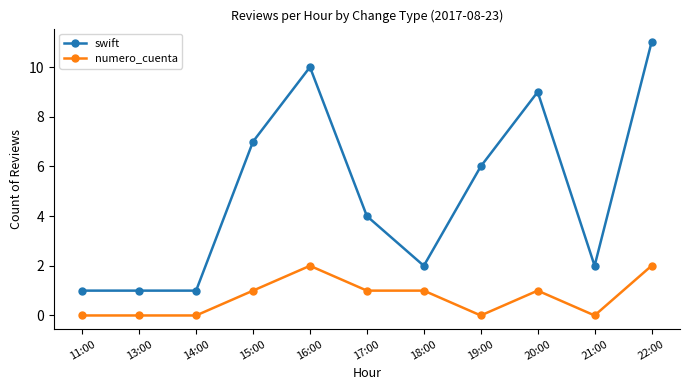

True or false: numero_cuenta has more than 0 interior local peaks.

True